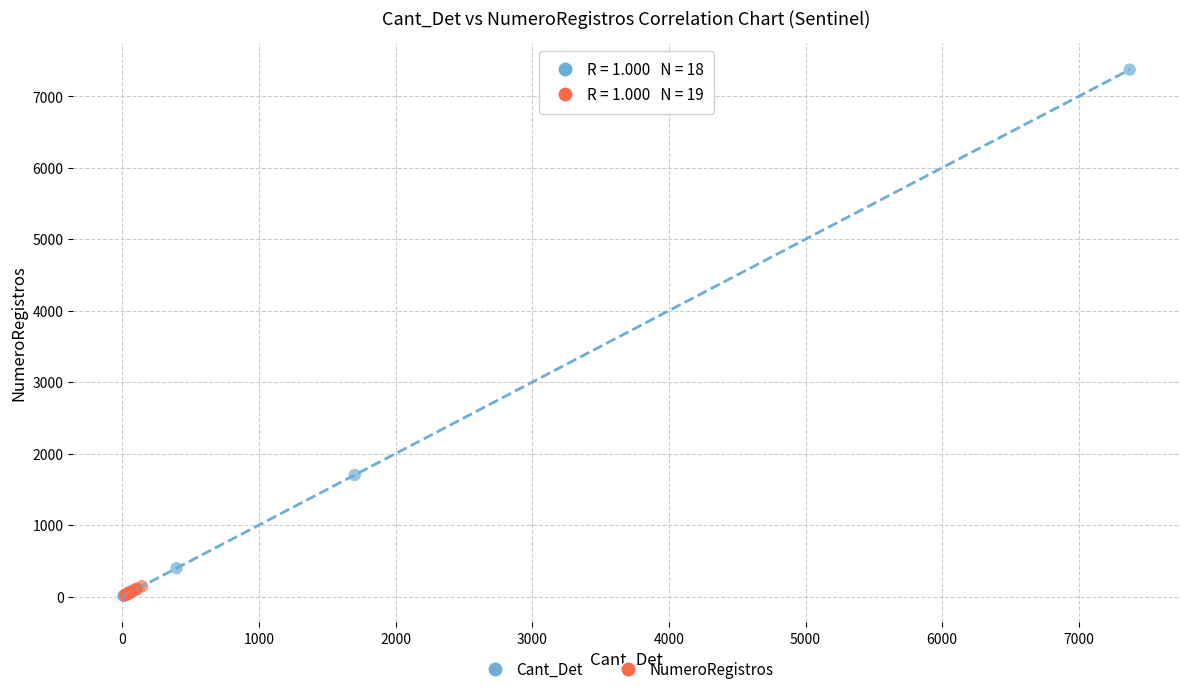

What are all the series names shown in the legend?

Cant_Det, NumeroRegistros